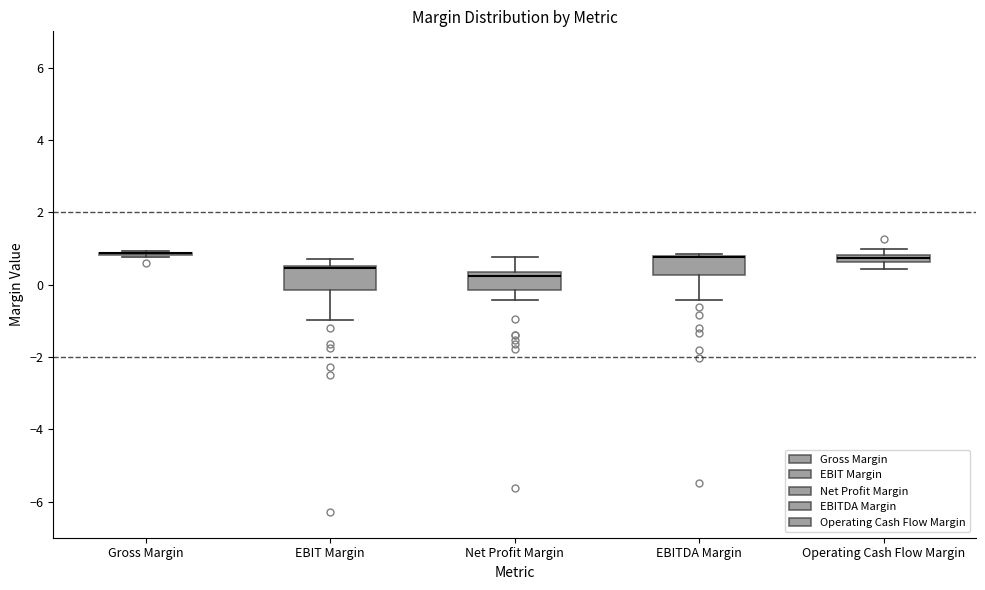

Where does the upper whisker of the box for EBIT Margin end on the y-axis? The values are not printed on the chart, so give them approximately, as read against the axis.

0.8